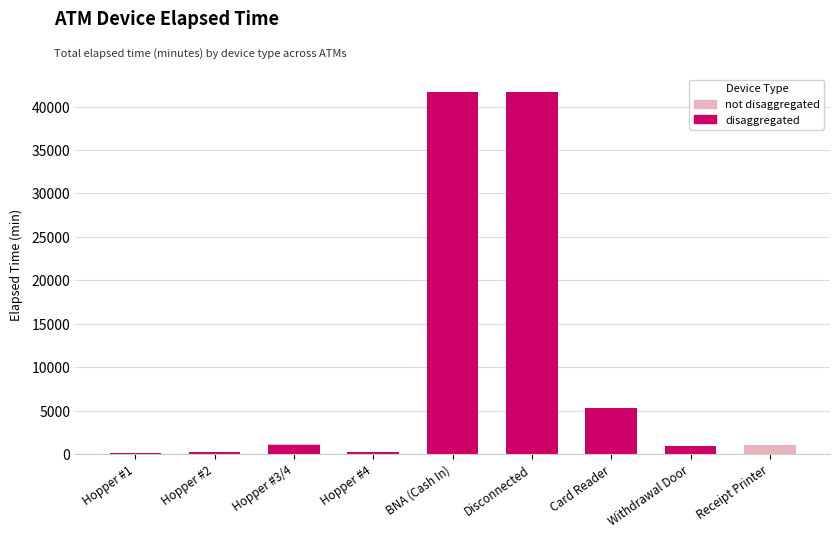

How many data points does each series have?

9